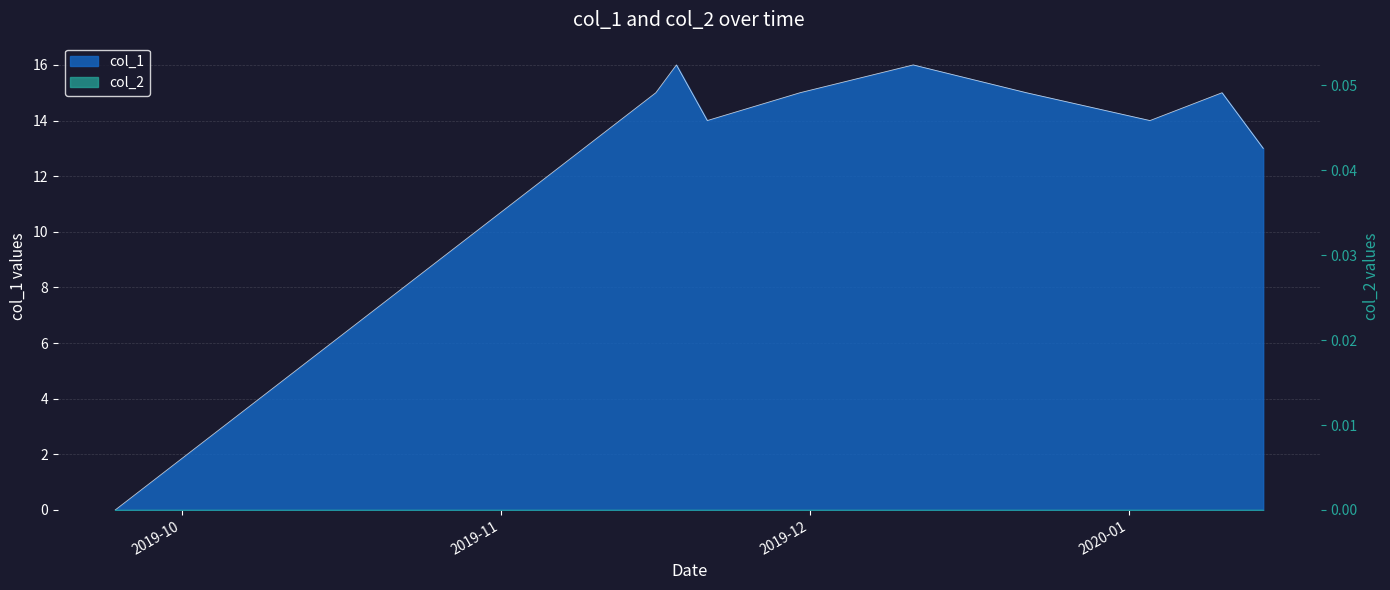

At which category does the data reach its first local valley?

1574299826